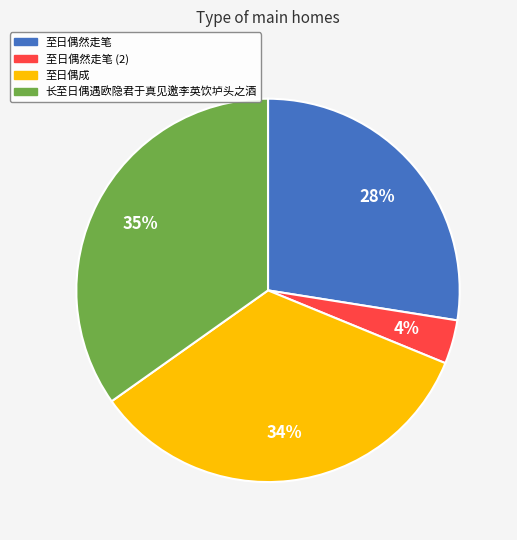

Is there any slice that represents more than half of the pie?

No